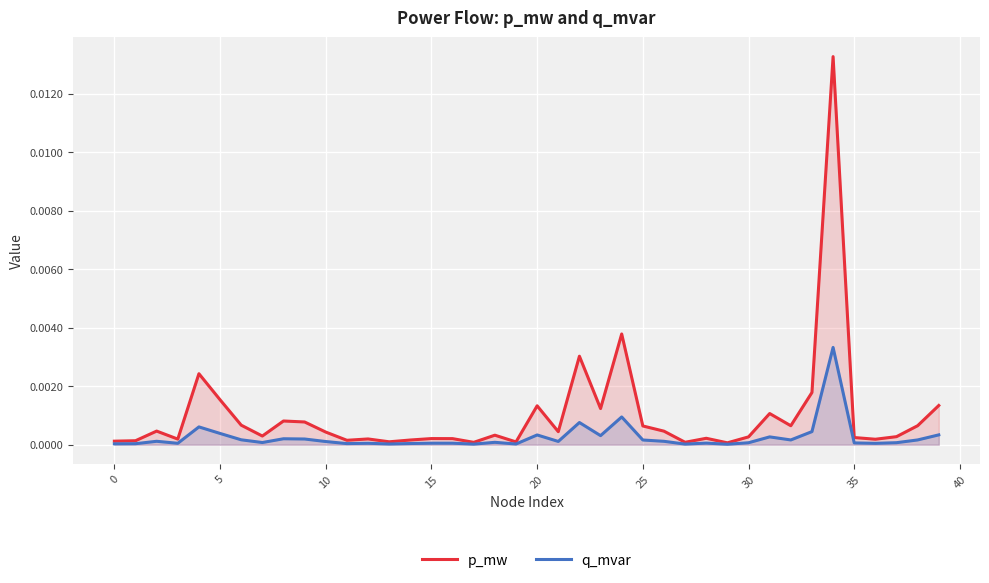

At which label does q_mvar reach its peak?

34